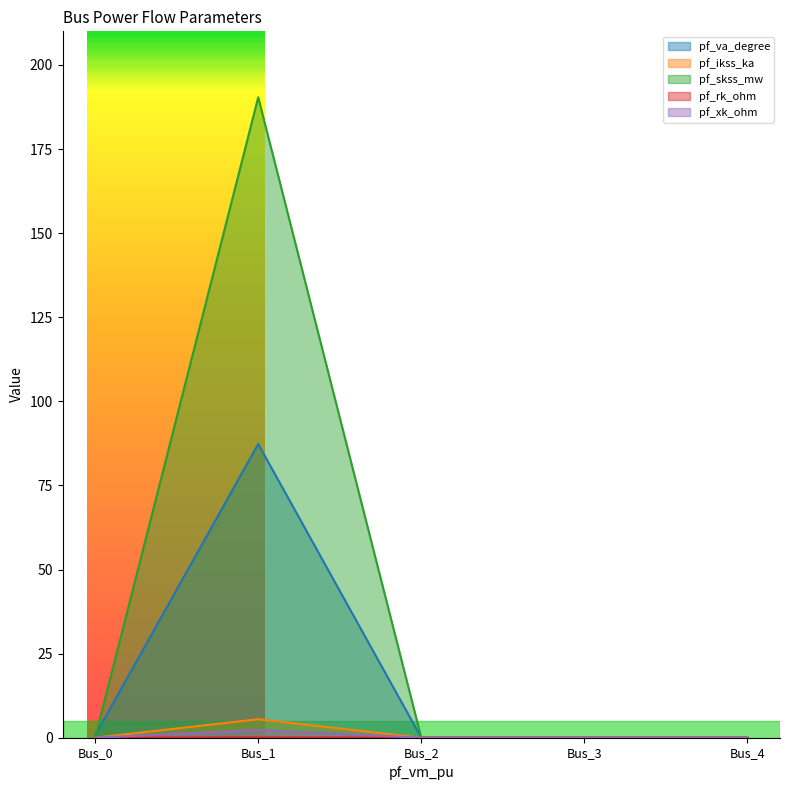

Which category has the highest value across all series?

Bus_1